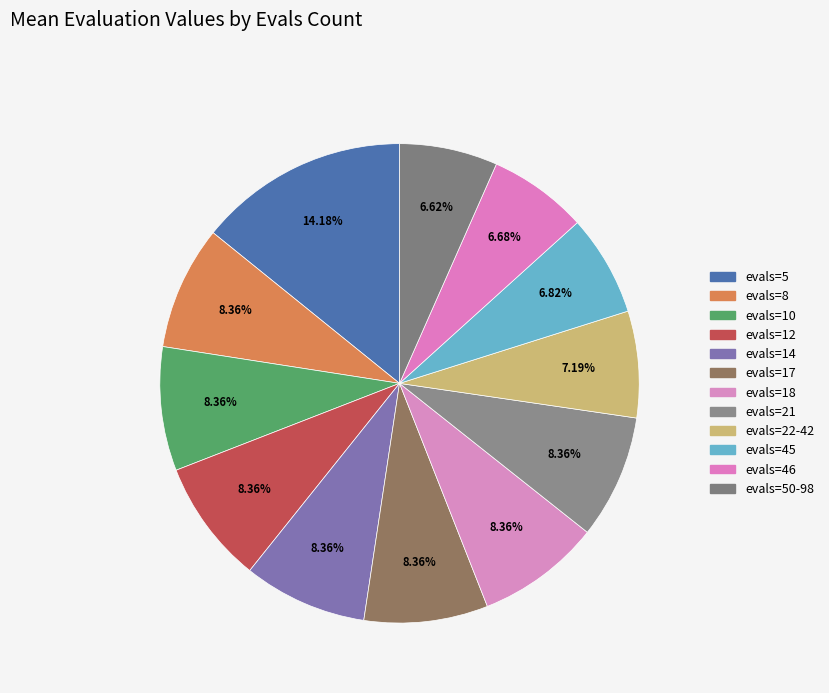

How many slices are in this pie chart?

12